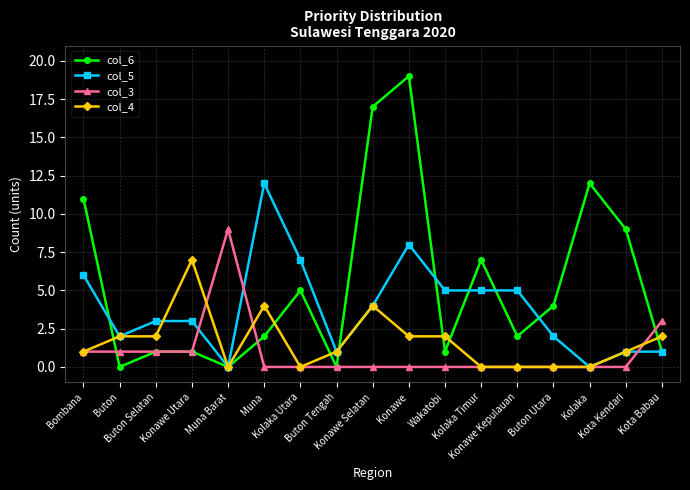

Rank the series by their maximum value, from lowest to highest.

col_4, col_3, col_5, col_6